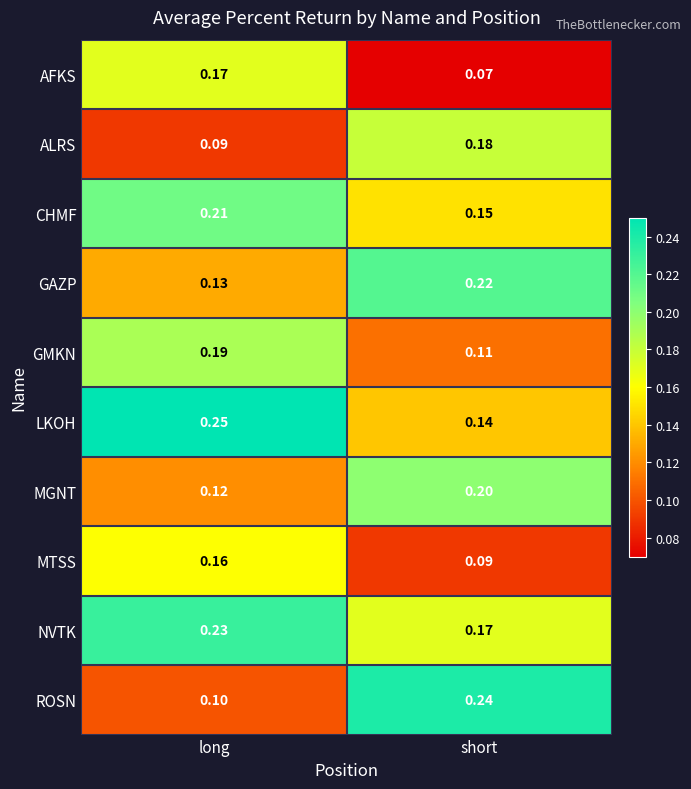

Which category has the lowest value in the LKOH series?

short